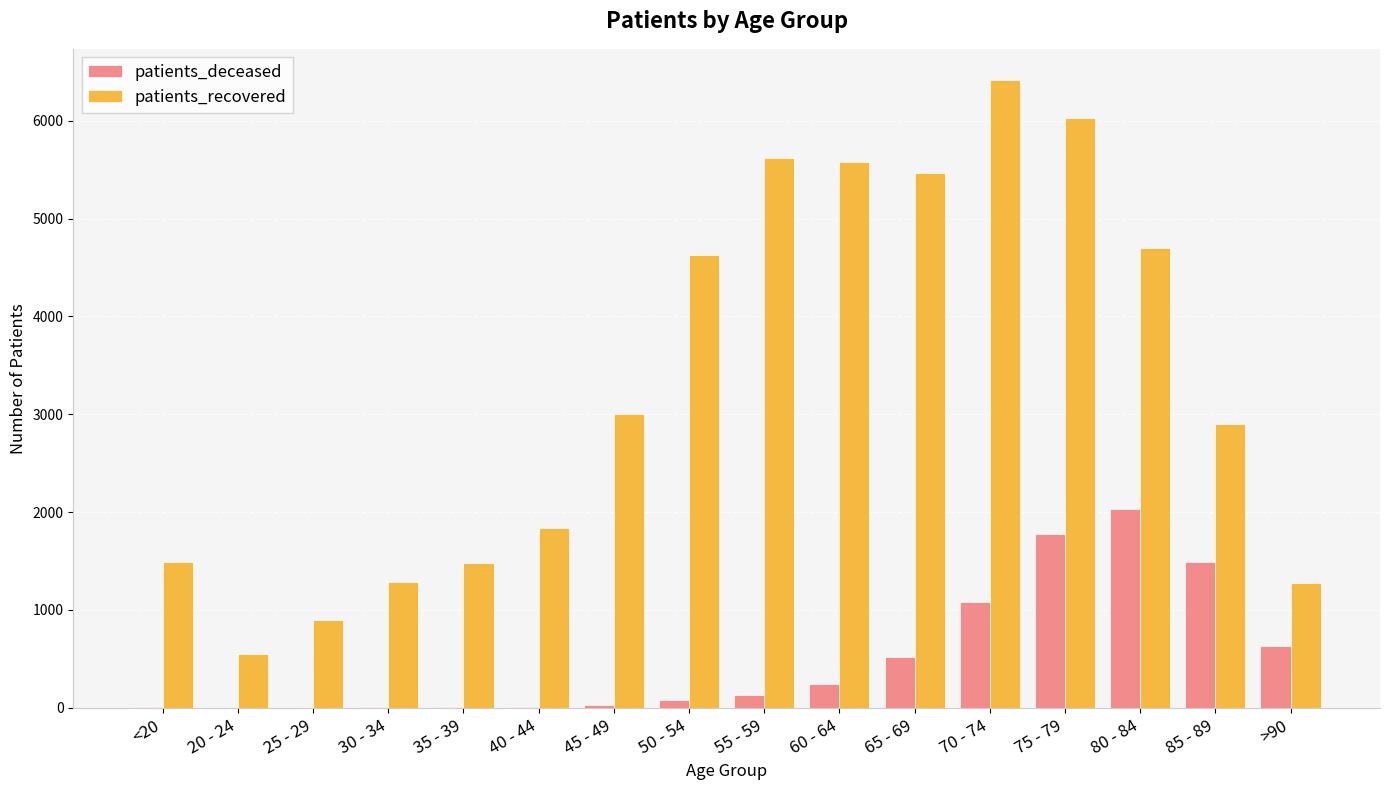

Which category has the highest value in the patients_recovered series?

70 - 74